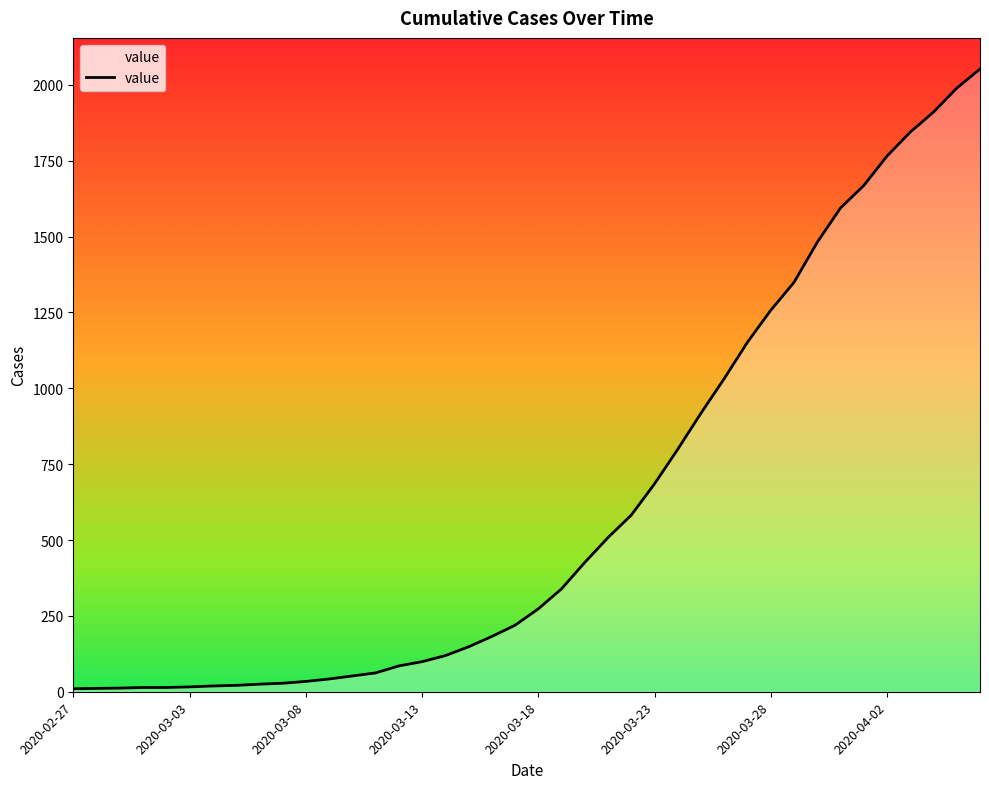

What is the difference between the maximum and minimum values?

2042